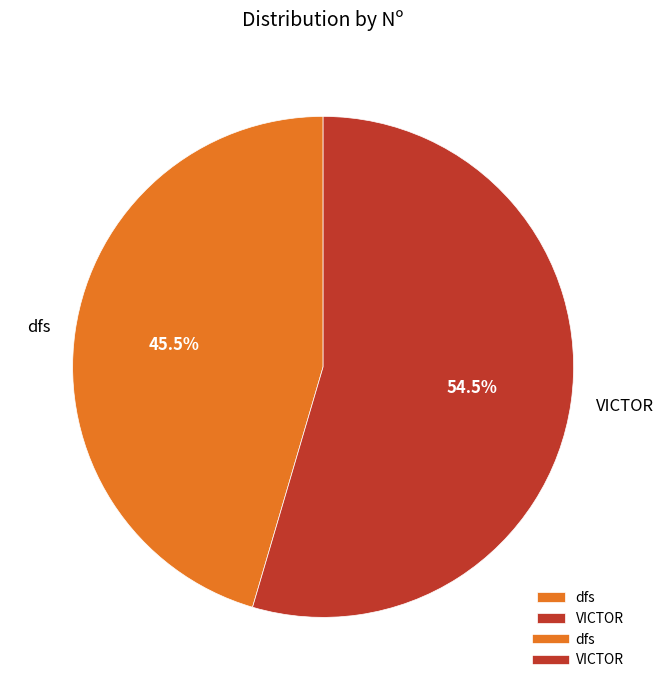

What is the total percentage of VICTOR and dfs?

100.0%